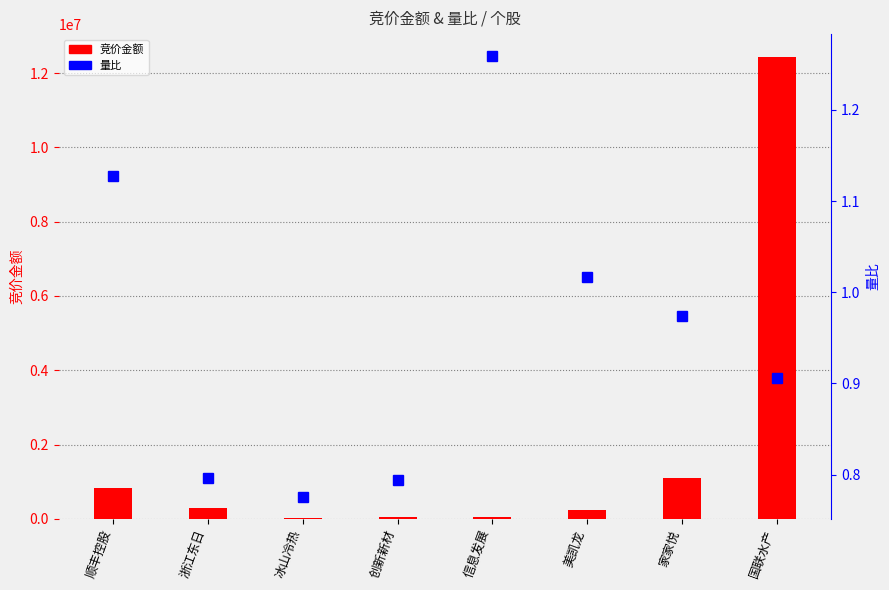

What is the value of the 竞价金额 bar at the 8th from the left?

12428794.0